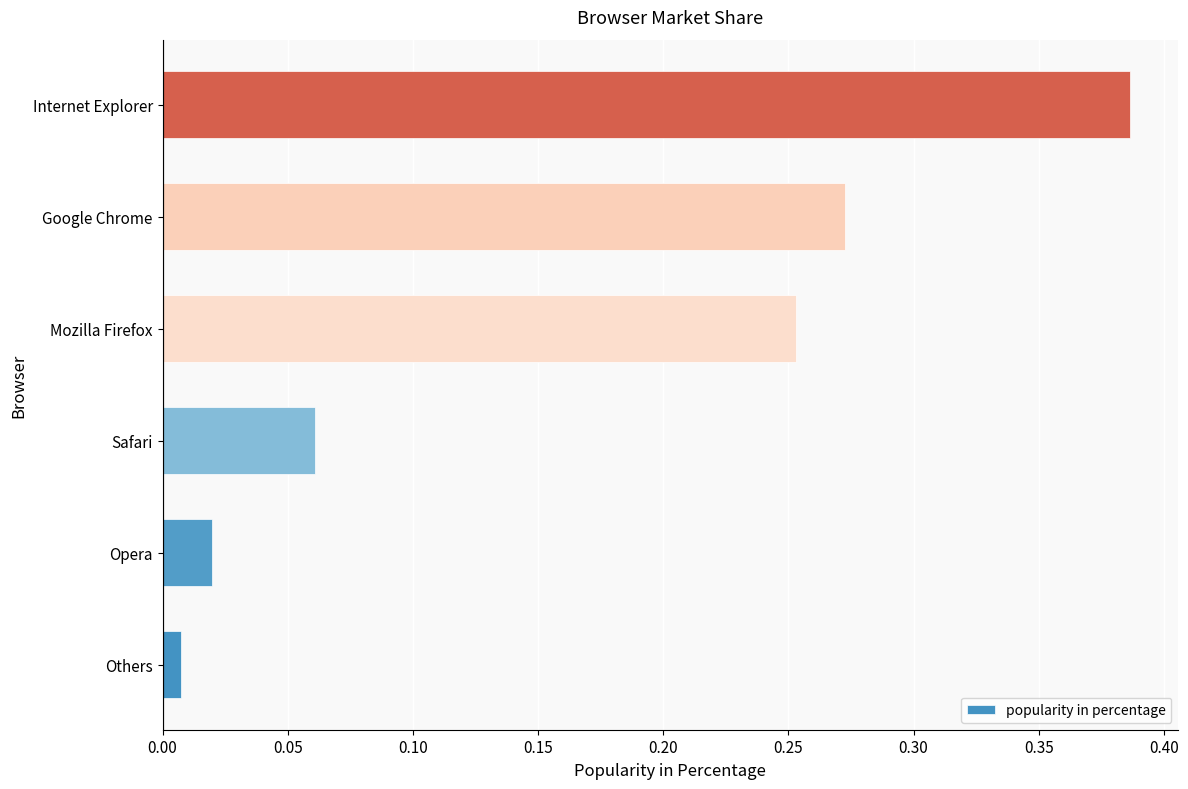

Rank the categories by value from highest to lowest.

Internet Explorer, Google Chrome, Mozilla Firefox, Safari, Opera, Others